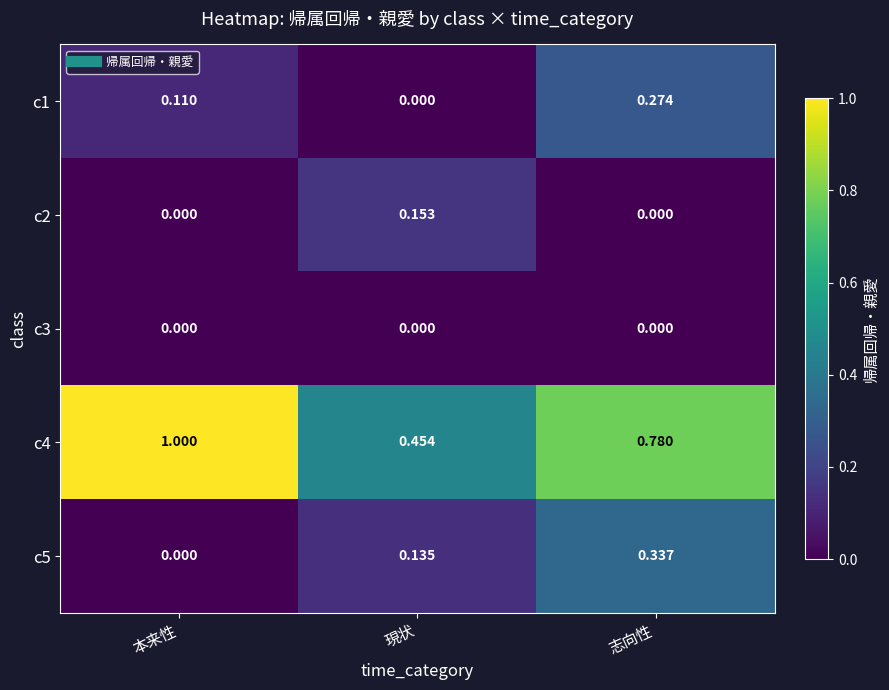

Between 本来性 and 志向性, which series saw the biggest shift?

c5